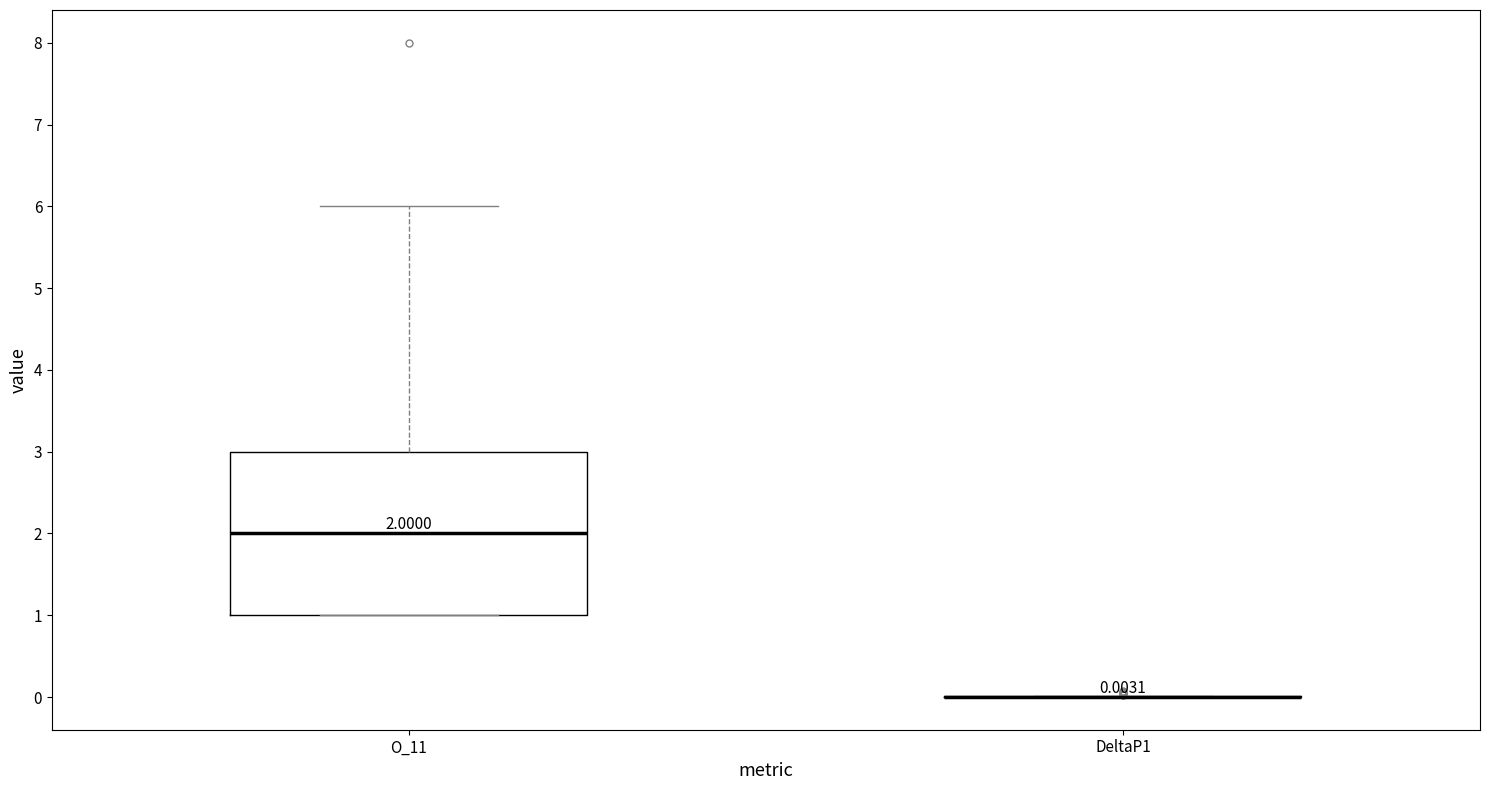

Comparing the boxes themselves (not the whiskers), which one is the tallest?

O_11